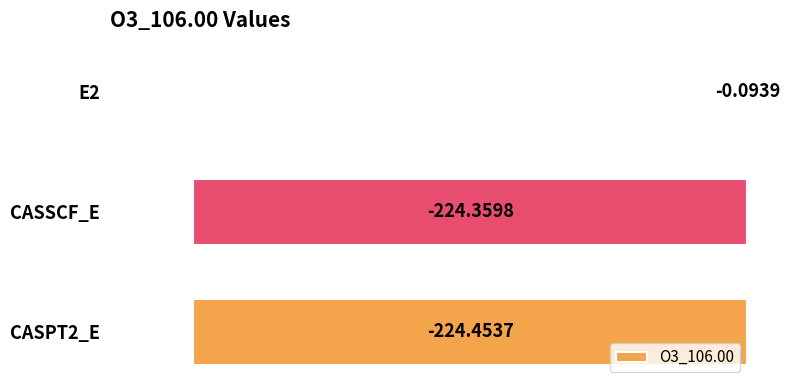

What is the change in value from E2 to CASPT2_E?

-224.4